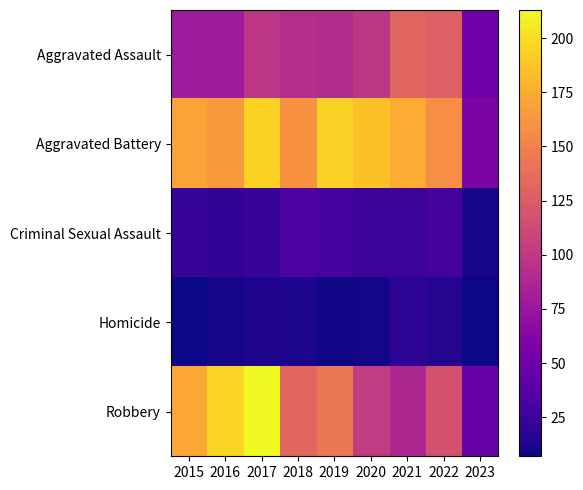

Which series has the largest total across all categories?

Aggravated Battery